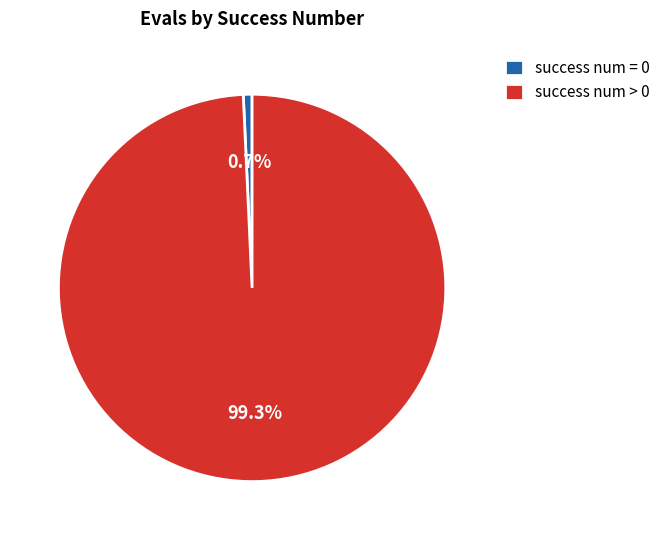

How many segments does this pie chart have?

2